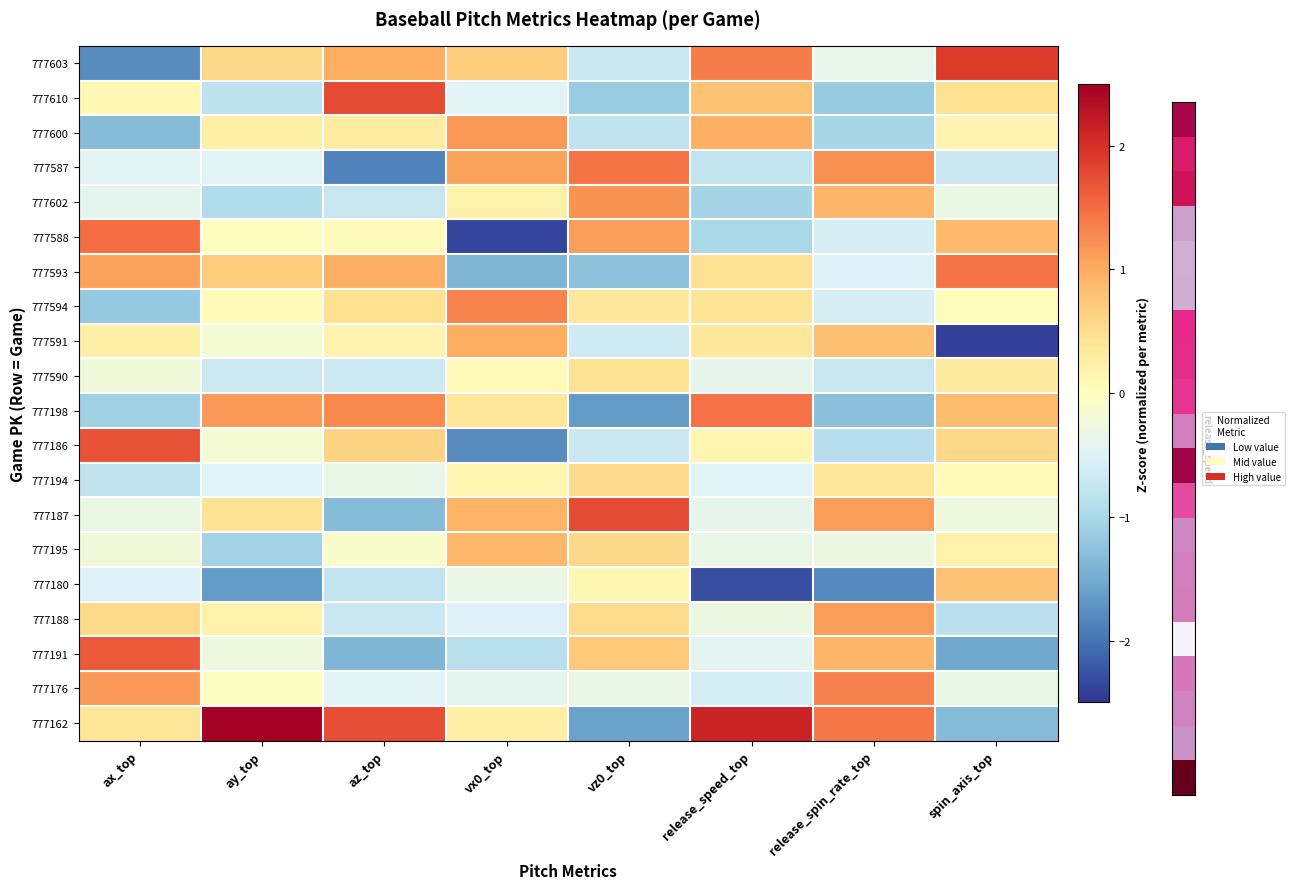

Rank the series by their maximum value, from highest to lowest.

777162, 777603, 777610, 777187, 777186, 777191, 777588, 777198, 777593, 777587, 777176, 777594, 777602, 777600, 777188, 777591, 777195, 777180, 777194, 777590